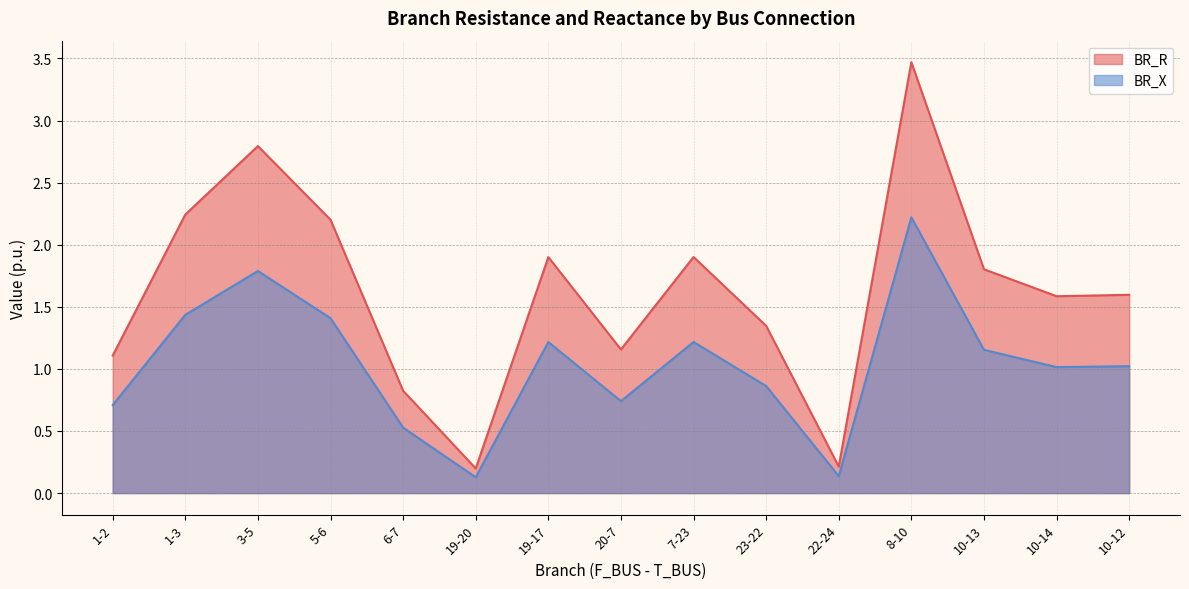

At how many categories does at least one series exceed 0?

15